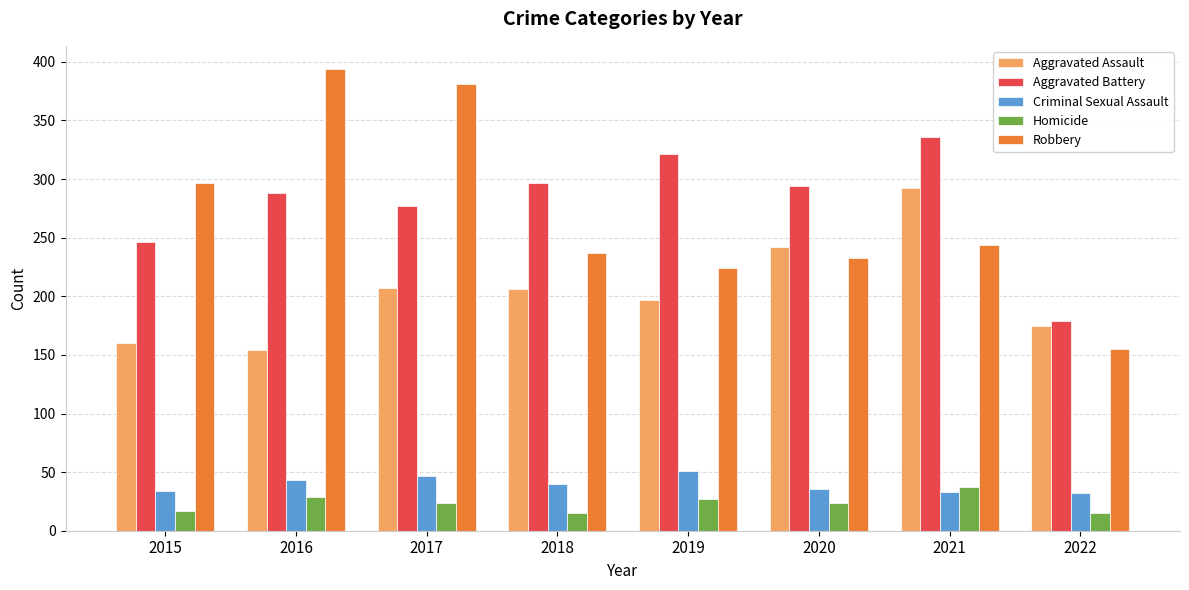

What is the total value across all series at 2016?

908